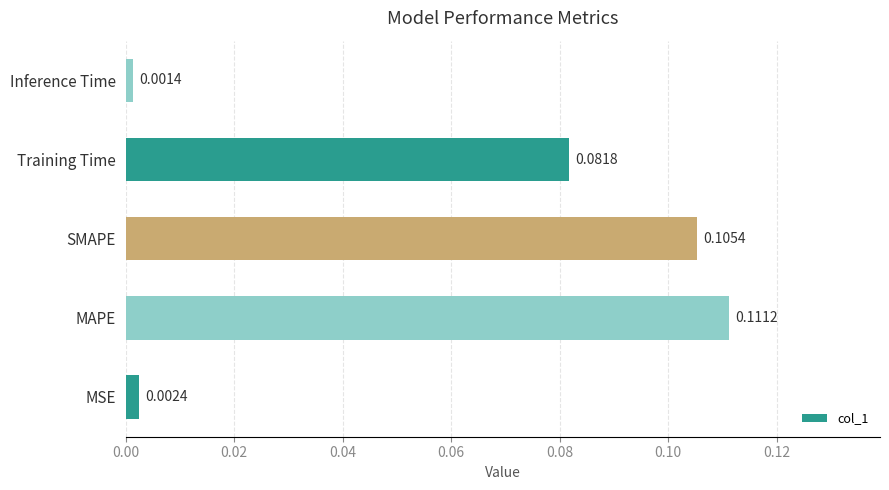

Between Training Time and SMAPE, which is larger?

SMAPE